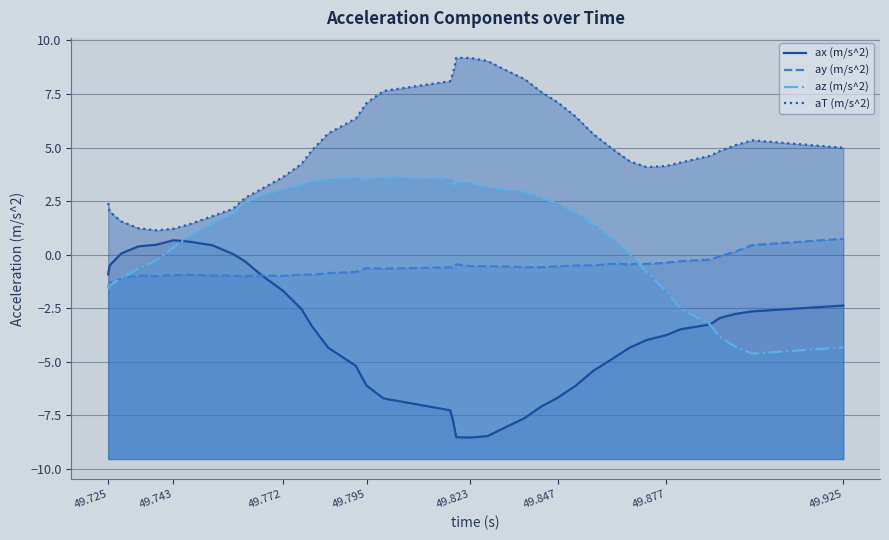

How many lines are shown in the chart?

4